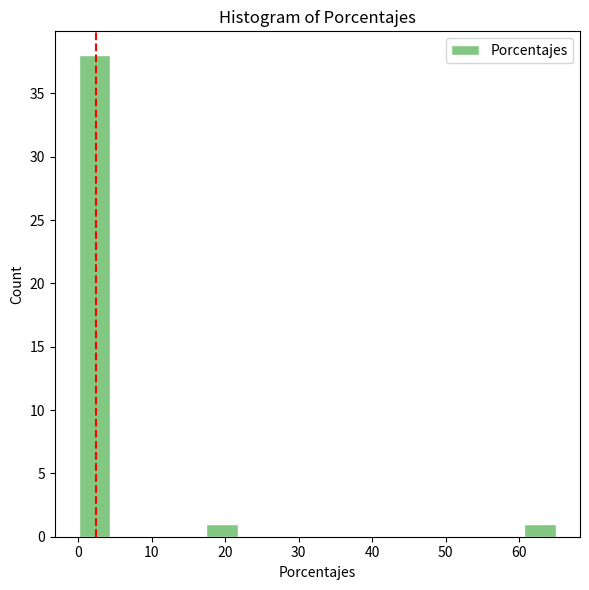

Over which range of the x-axis is the bar tallest?

0 to 4